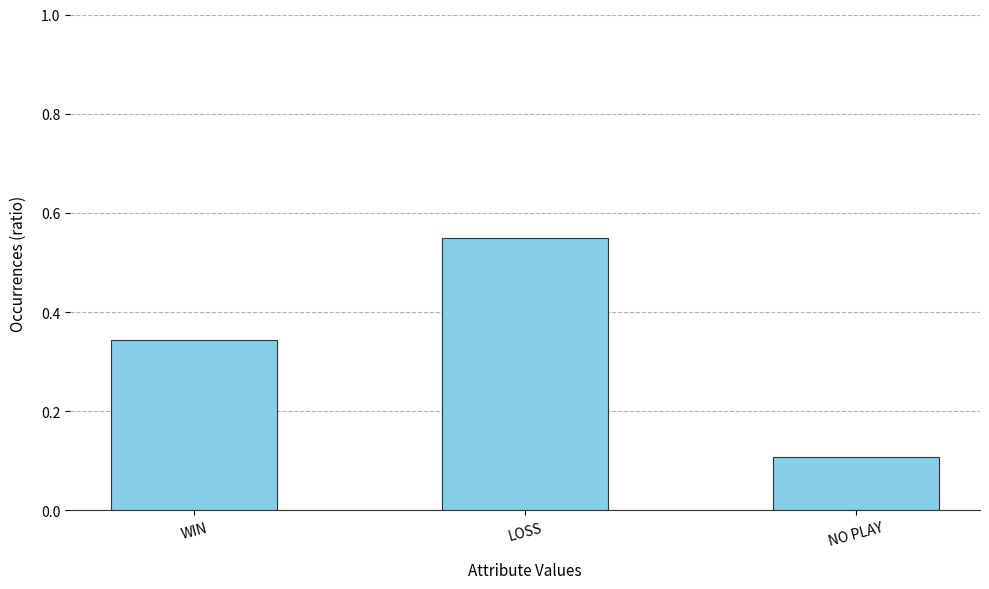

What is the sum of all values?

1.0